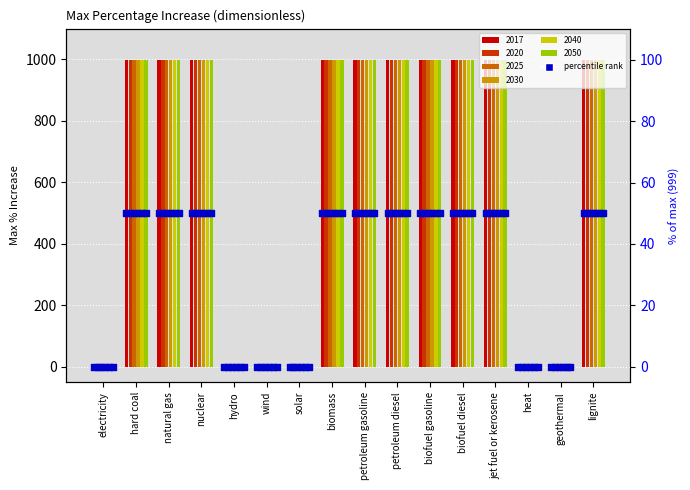

Approximately how many times larger is the value at jet fuel or kerosene compared to lignite?

1.0